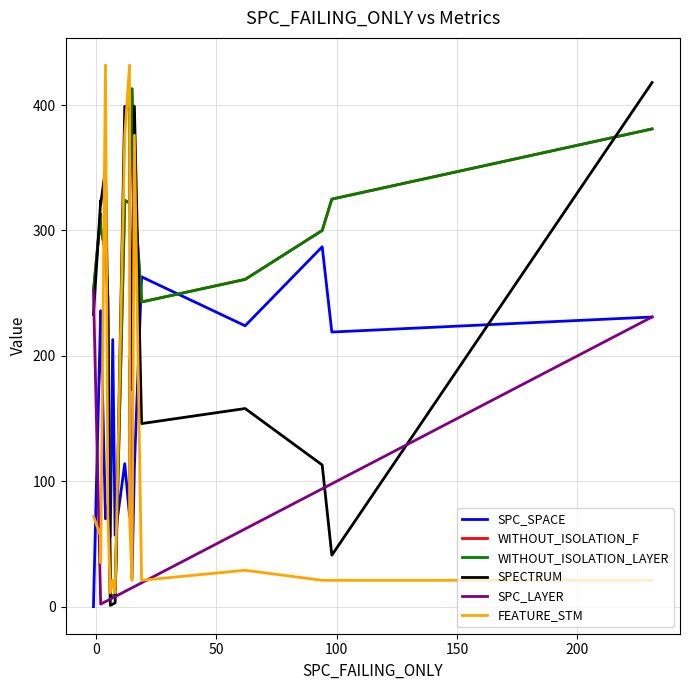

Does the chart display data point markers on the line(s)?

No